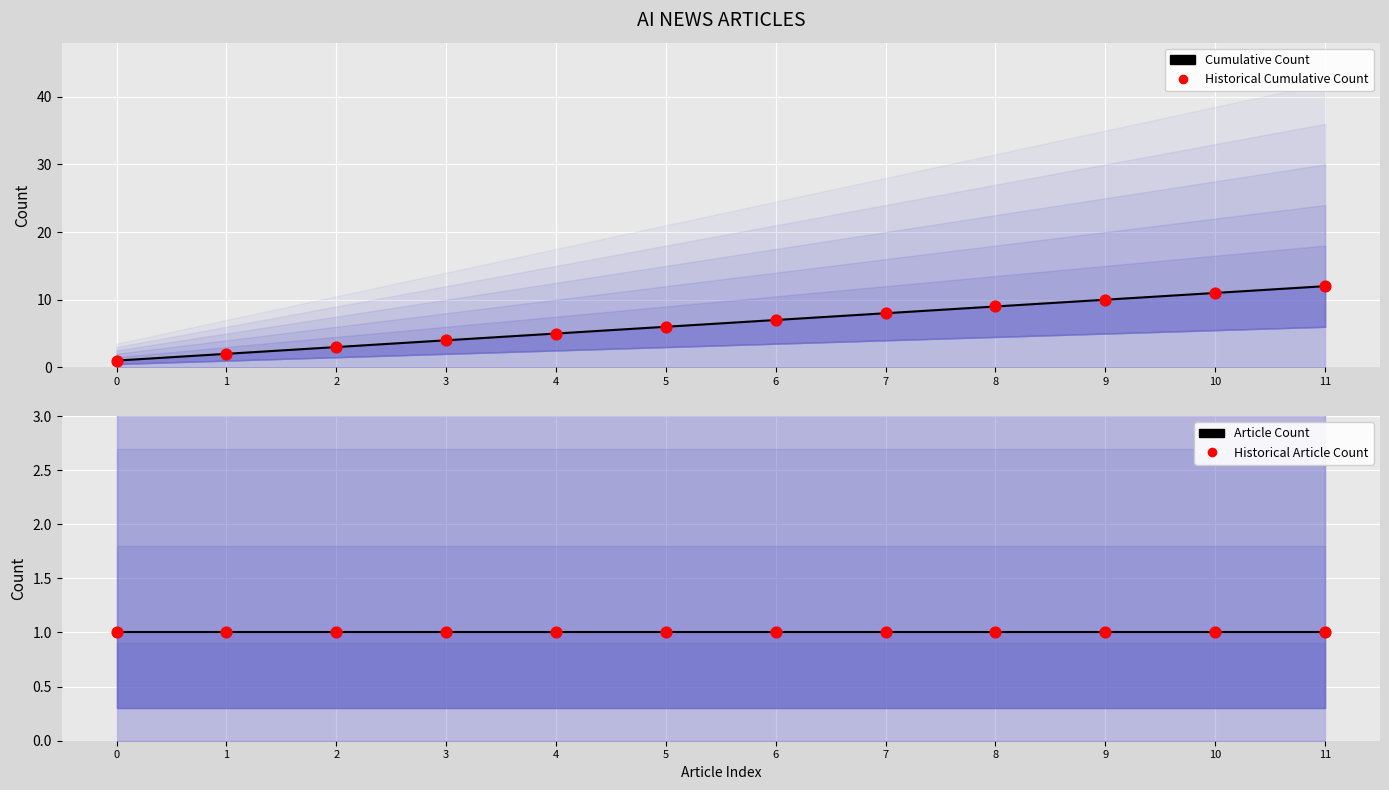

At how many categories does at least one series exceed 11?

1